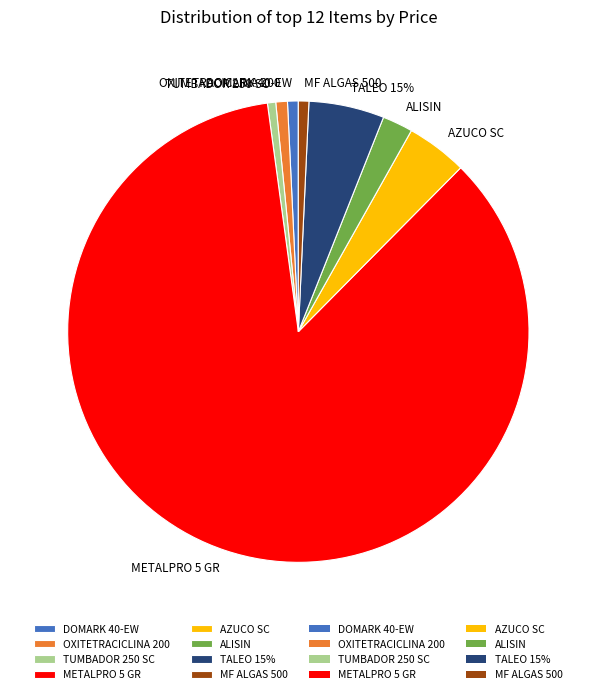

To the nearest percent, what is the combined percentage of METALPRO 5 GR (2) and METALPRO 5 GR?

93%